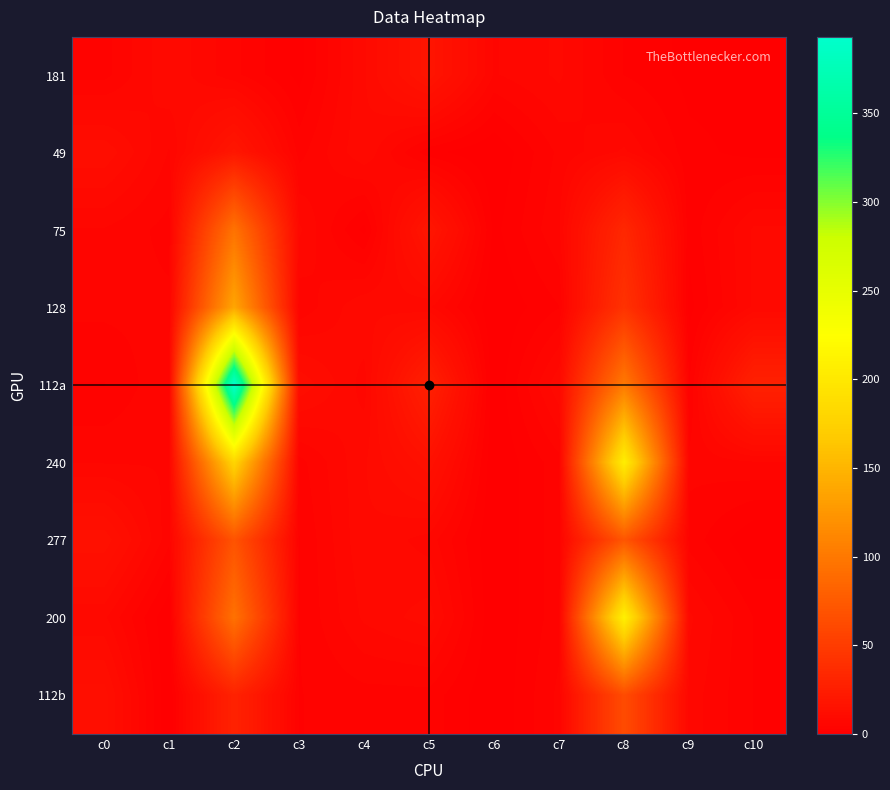

Reading left to right, list all the values displayed in this chart.

181: c0=4	c1=9	c2=5	c3=1	c4=9	c5=18	c6=6	c7=8	c8=3	c9=1	c10=1
49: c0=12	c1=6	c2=19	c3=4	c4=9	c5=2	c6=0	c7=5	c8=8	c9=2	c10=1
75: c0=6	c1=4	c2=95	c3=8	c4=1	c5=19	c6=1	c7=6	c8=33	c9=2	c10=8
128: c0=5	c1=5	c2=137	c3=5	c4=9	c5=8	c6=0	c7=3	c8=42	c9=1	c10=8
112a: c0=3	c1=6	c2=393	c3=12	c4=7	c5=27	c6=0	c7=9	c8=101	c9=3	c10=28
240: c0=6	c1=6	c2=179	c3=4	c4=9	c5=15	c6=0	c7=4	c8=206	c9=5	c10=6
277: c0=15	c1=5	c2=69	c3=3	c4=9	c5=7	c6=0	c7=4	c8=71	c9=4	c10=0
200: c0=8	c1=0	c2=94	c3=3	c4=8	c5=10	c6=0	c7=4	c8=209	c9=8	c10=3
112b: c0=13	c1=0	c2=29	c3=3	c4=4	c5=4	c6=0	c7=5	c8=63	c9=7	c10=3